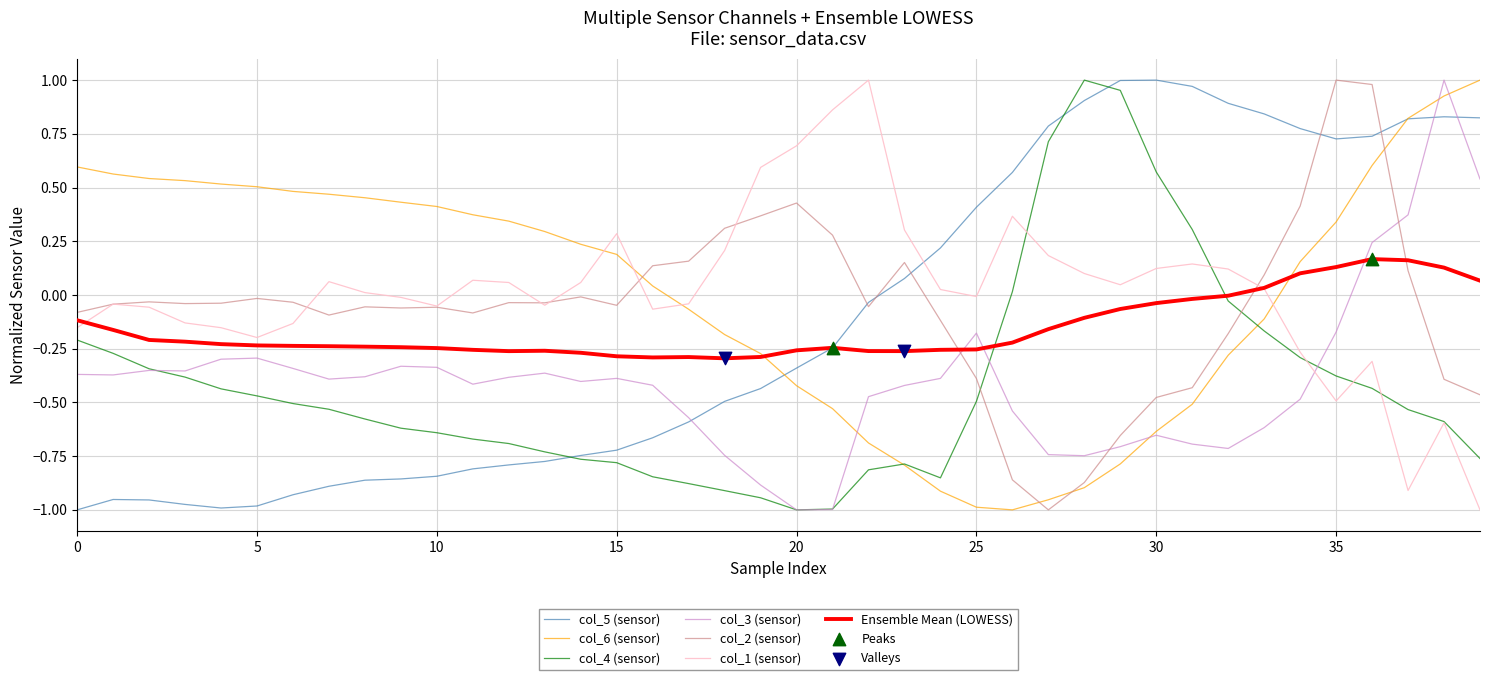

Which series ends up on top after the final intersection of col_1 (sensor) and col_5 (sensor)?

col_5 (sensor)